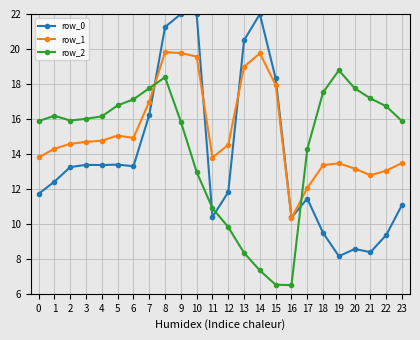

List the series in order of their overall mean, lowest first.

row_0, row_2, row_1